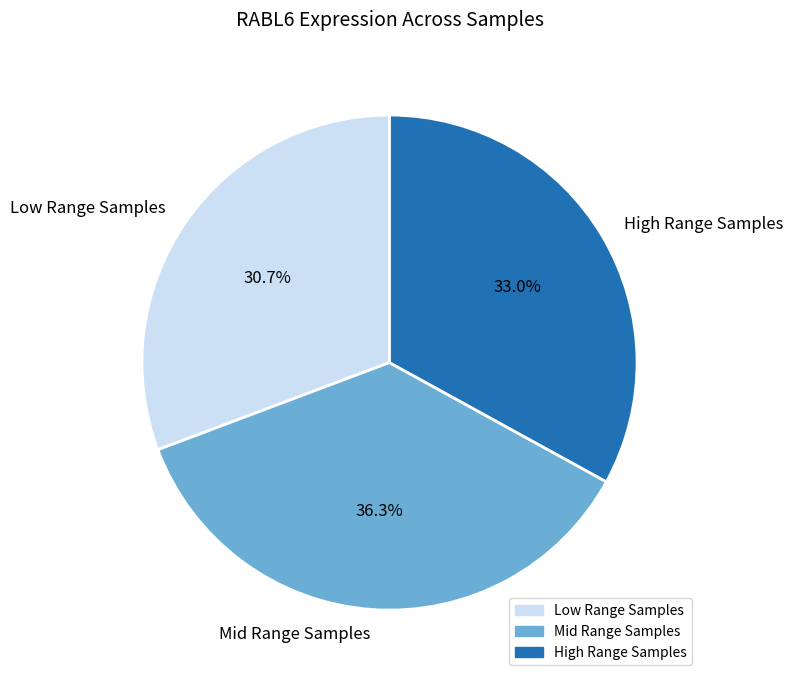

Which slice is the smallest?

Low Range Samples